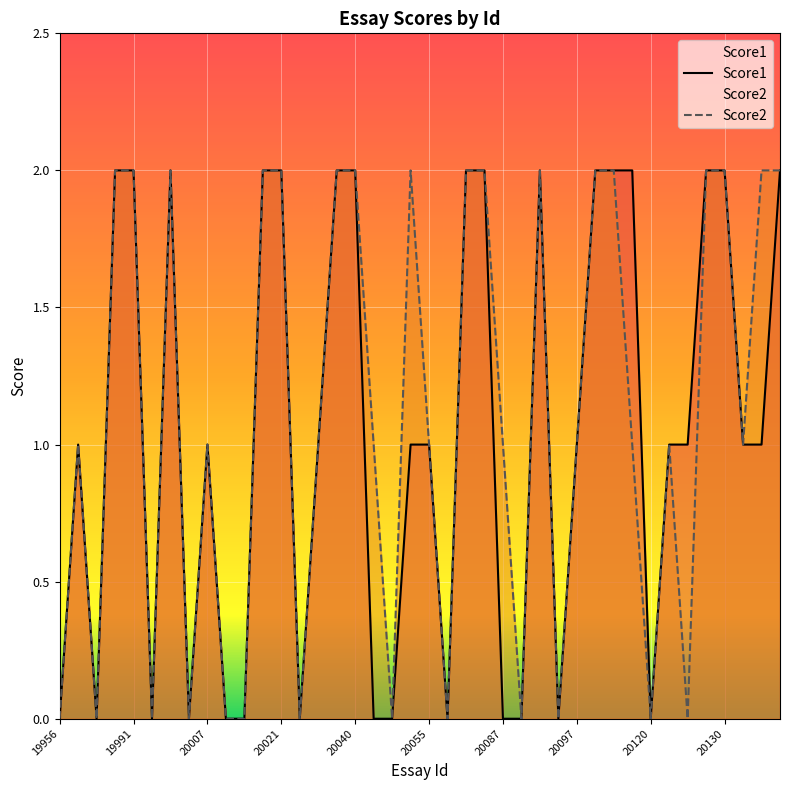

Reading right to left, list all the values displayed in this chart.

Score1: 2	1	1	2	2	1	1	0	2	2	2	1	0	2	0	0	2	2	0	1	1	0	0	2	2	1	0	2	2	0	0	1	0	2	0	2	2	0	1	0
Score2: 2	2	1	2	2	0	1	0	1	2	2	1	0	2	0	1	2	2	0	1	2	0	1	2	2	1	0	2	2	0	0	1	0	2	0	2	2	0	1	0